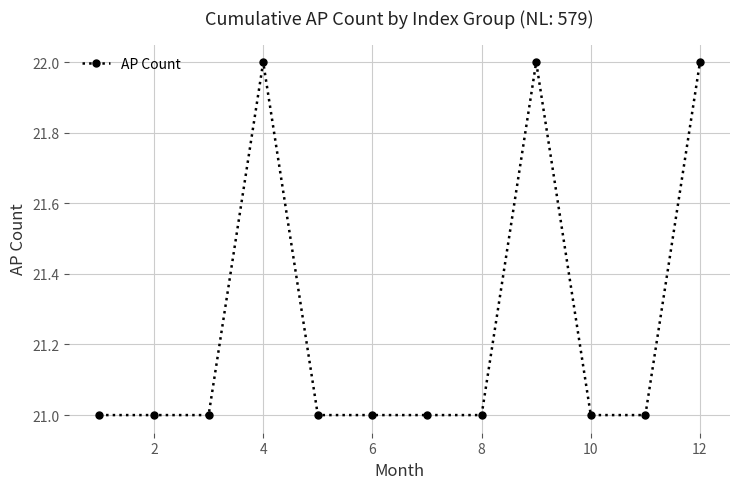

Is this an area chart (filled region under the line)?

No